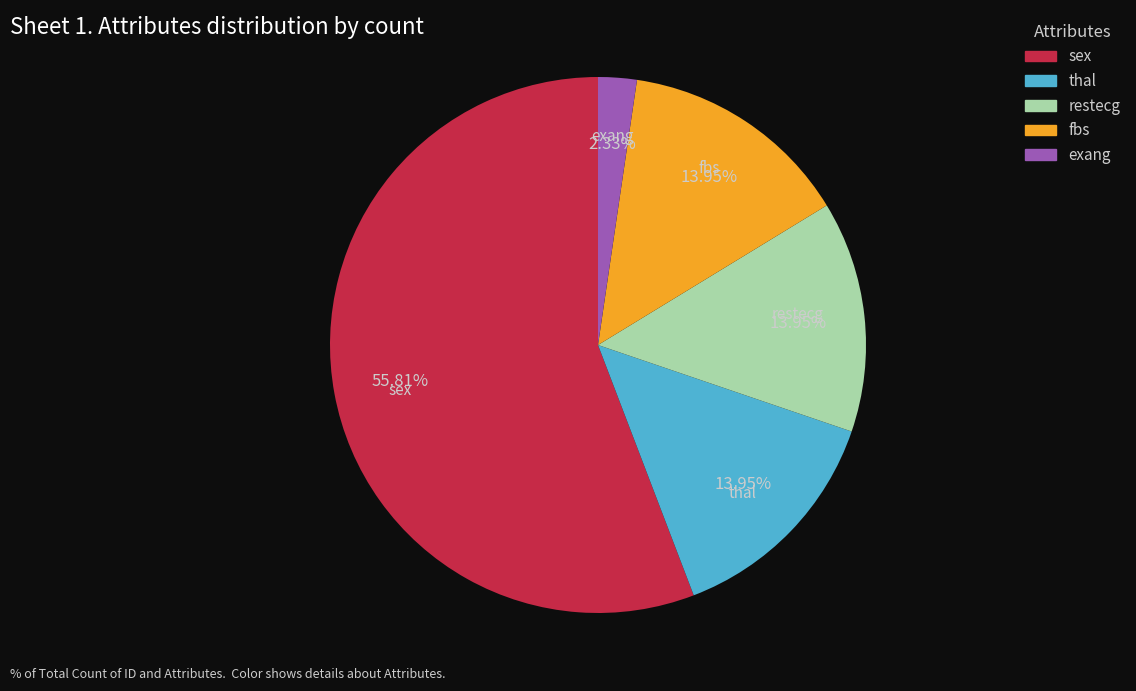

What is the ratio of the value at fbs to the value at thal?

1.0